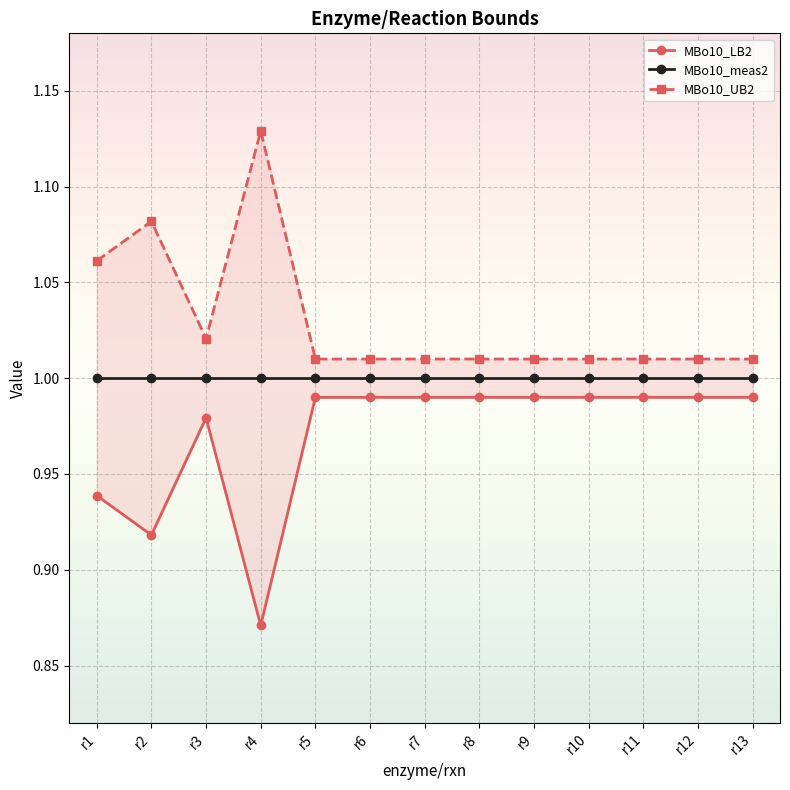

True or false: MBo10_UB2 and MBo10_LB2 cross at least once.

False